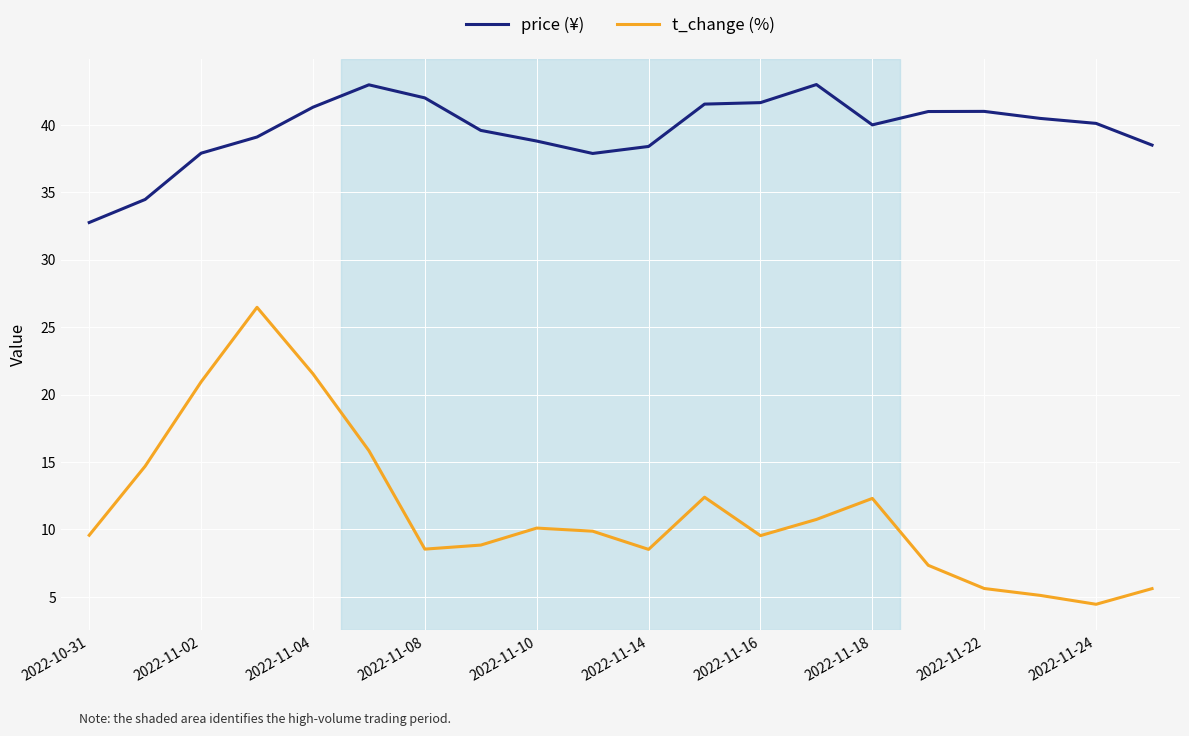

Which series has the largest range (max minus min)?

t_change (%)